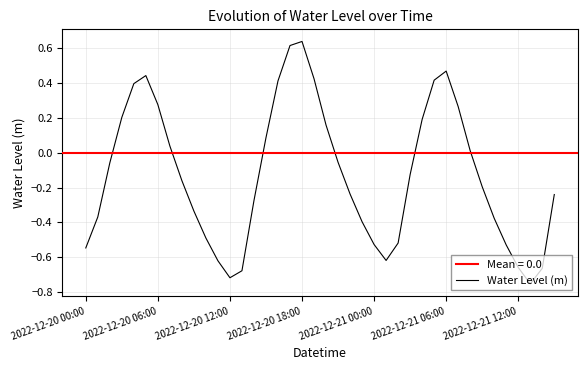

How many series are shown in this chart?

1